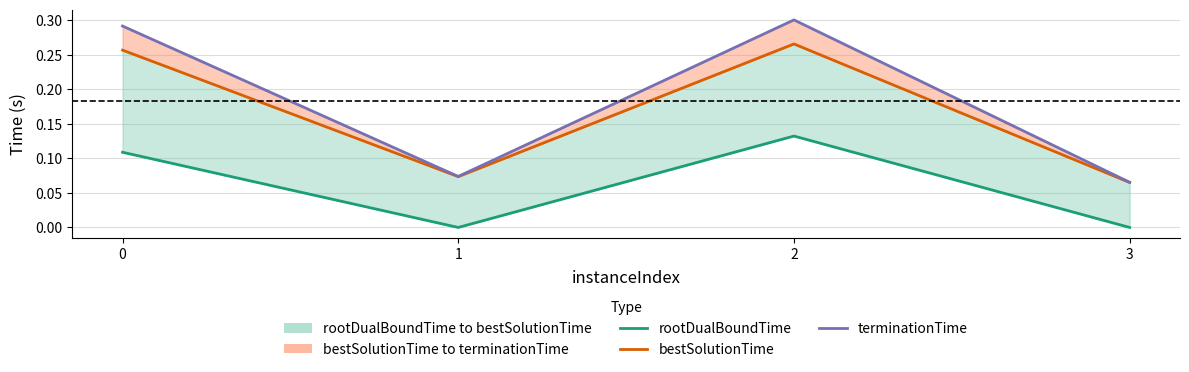

Which category has the lowest value across all series?

3